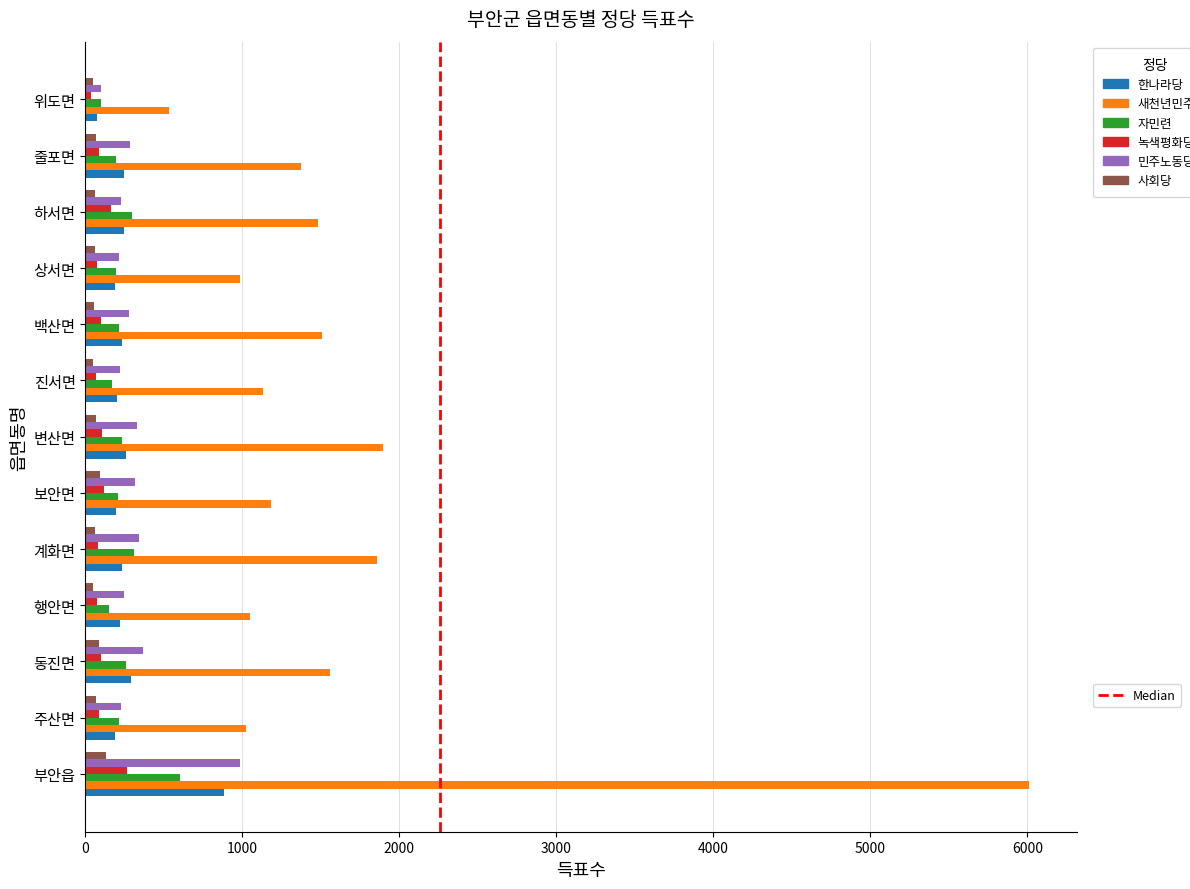

Which label corresponds to the largest value in the chart?

부안읍